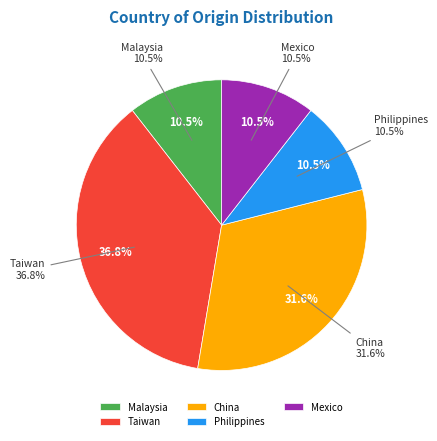

Is the sum of Mexico and China greater than half?

No